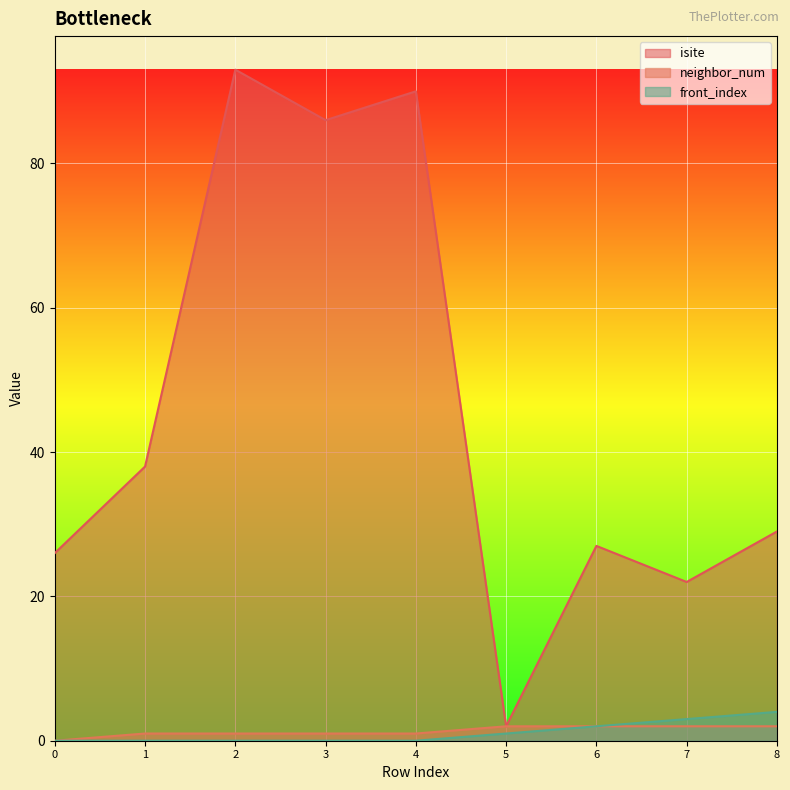

Reading left to right, extract all data points from this chart.

isite: 0=26	1=38	2=93	3=86	4=90	5=2	6=27	7=22	8=29
neighbor_num: 0=0	1=1	2=1	3=1	4=1	5=2	6=2	7=2	8=2
front_index: 0=0	1=0	2=0	3=0	4=0	5=1	6=2	7=3	8=4